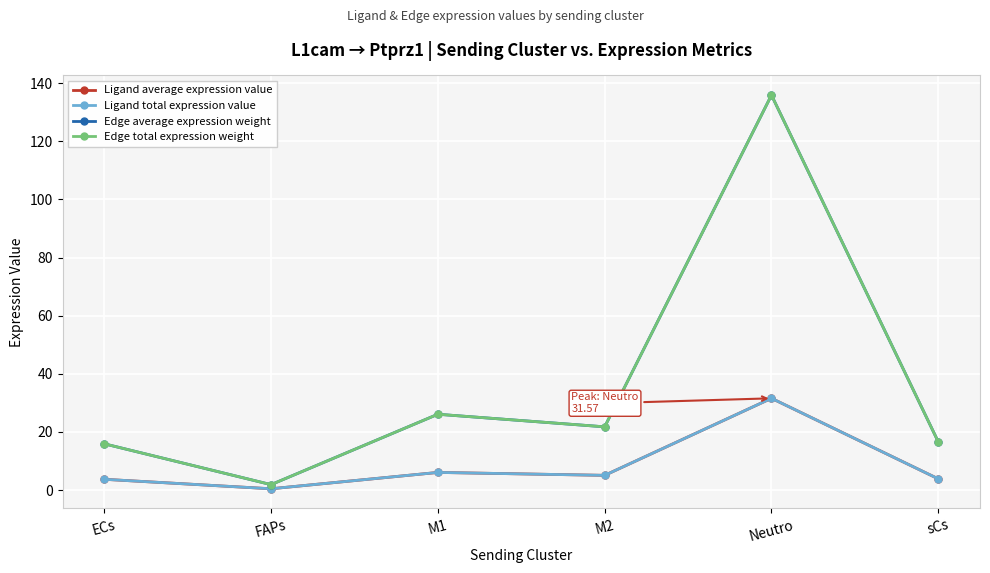

Does the chart have visible grid lines?

Yes